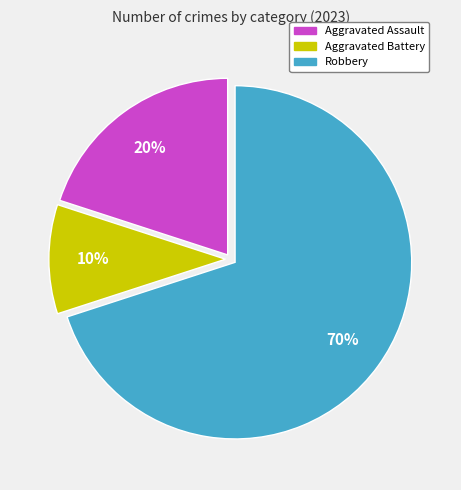

The Robbery slice represents 70% of the pie. True or false?

True